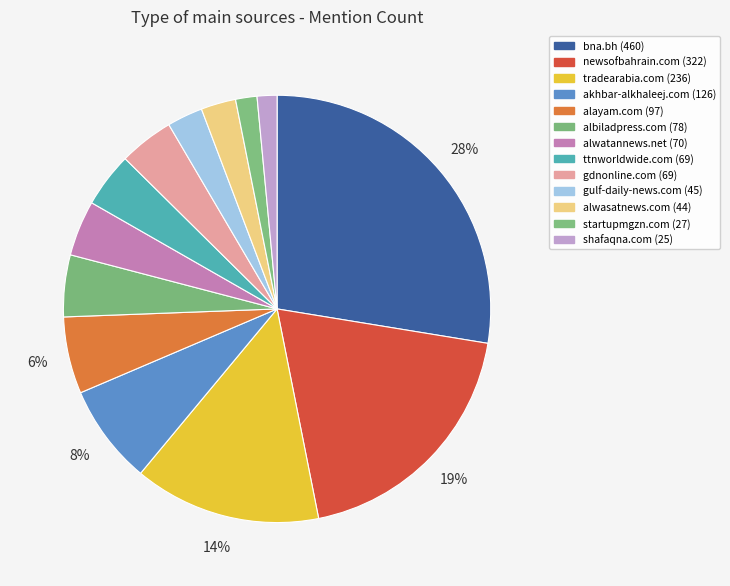

To the nearest percent, what is the combined percentage of akhbar-alkhaleej.com and shafaqna.com?

9%